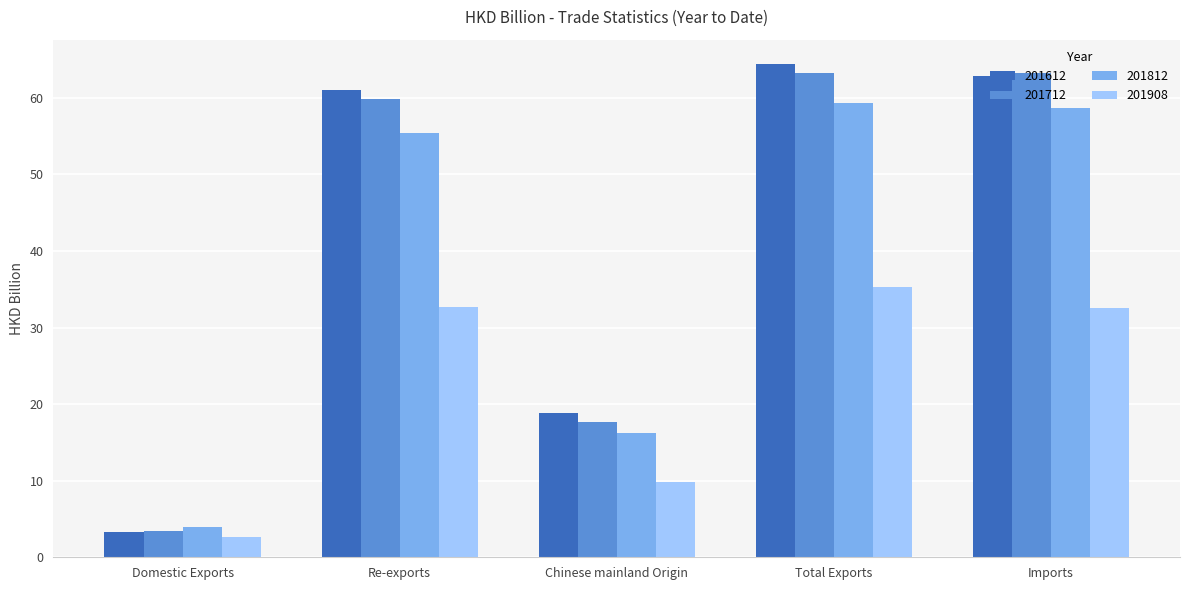

What is the difference between the maximum and minimum values in the 201908 series?

32.7